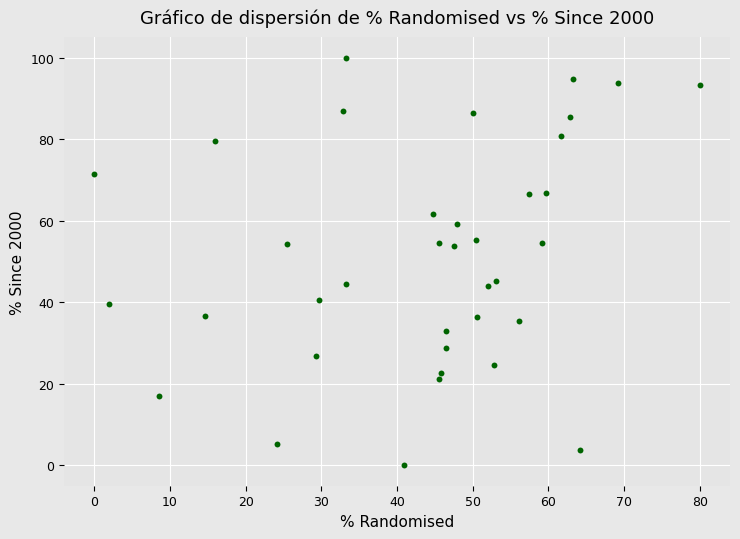

What is the range of Y values (max minus min)?

100.0